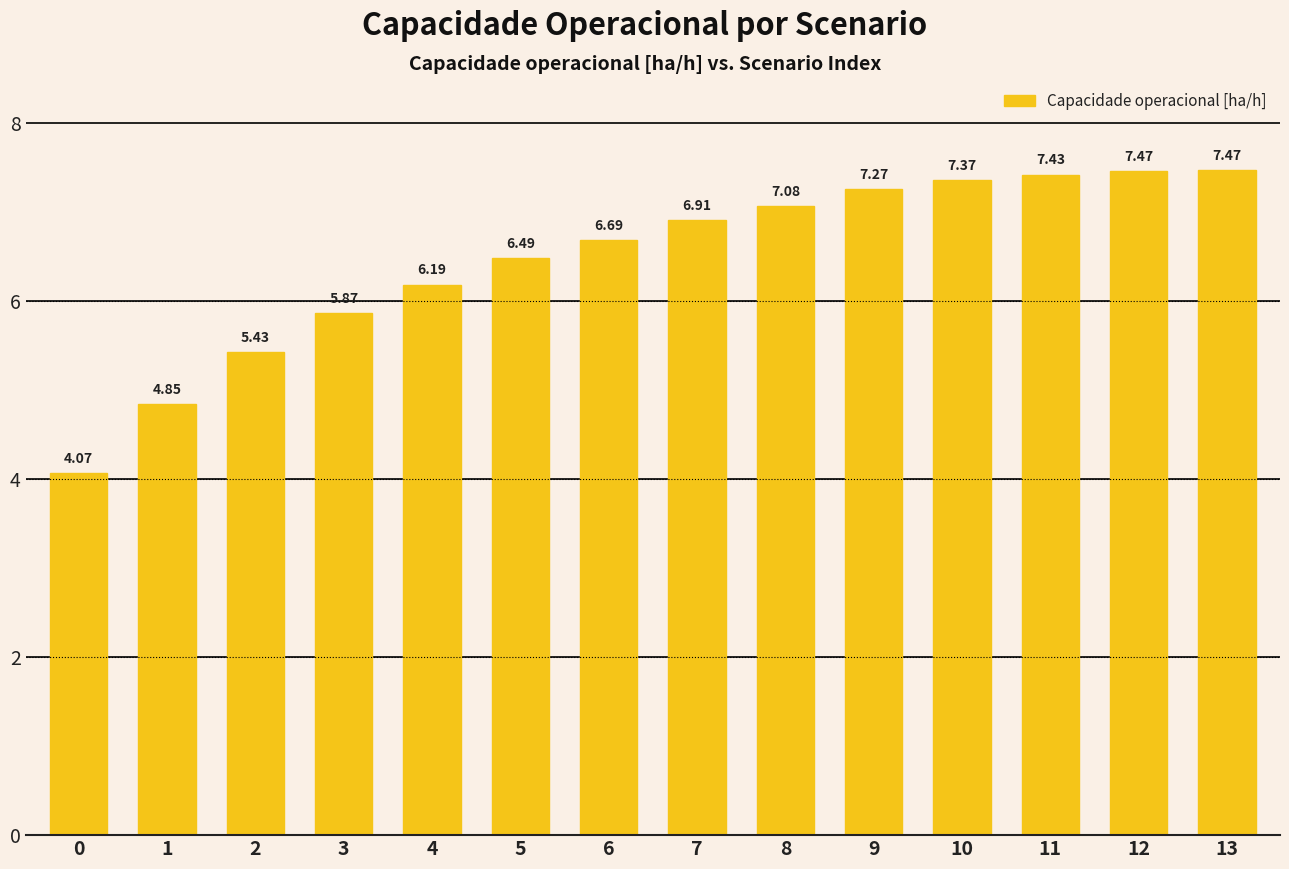

What is the sum of all values?

90.6